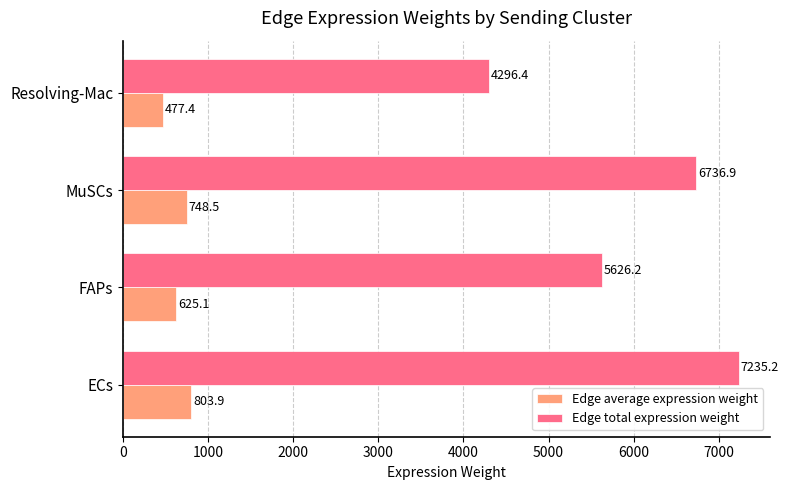

Which series has the widest spread of values?

Edge total expression weight